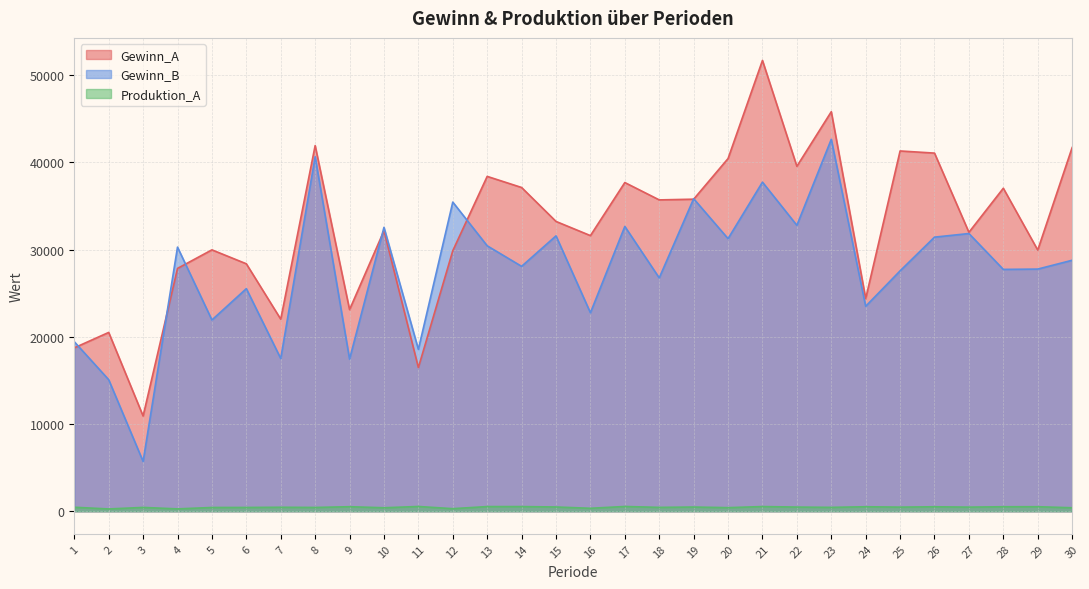

How many lines are shown in the chart?

3